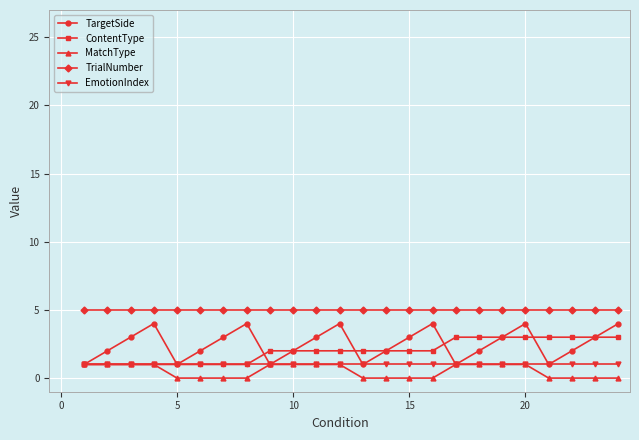

True or false: MatchType and TrialNumber intersect in this chart.

False